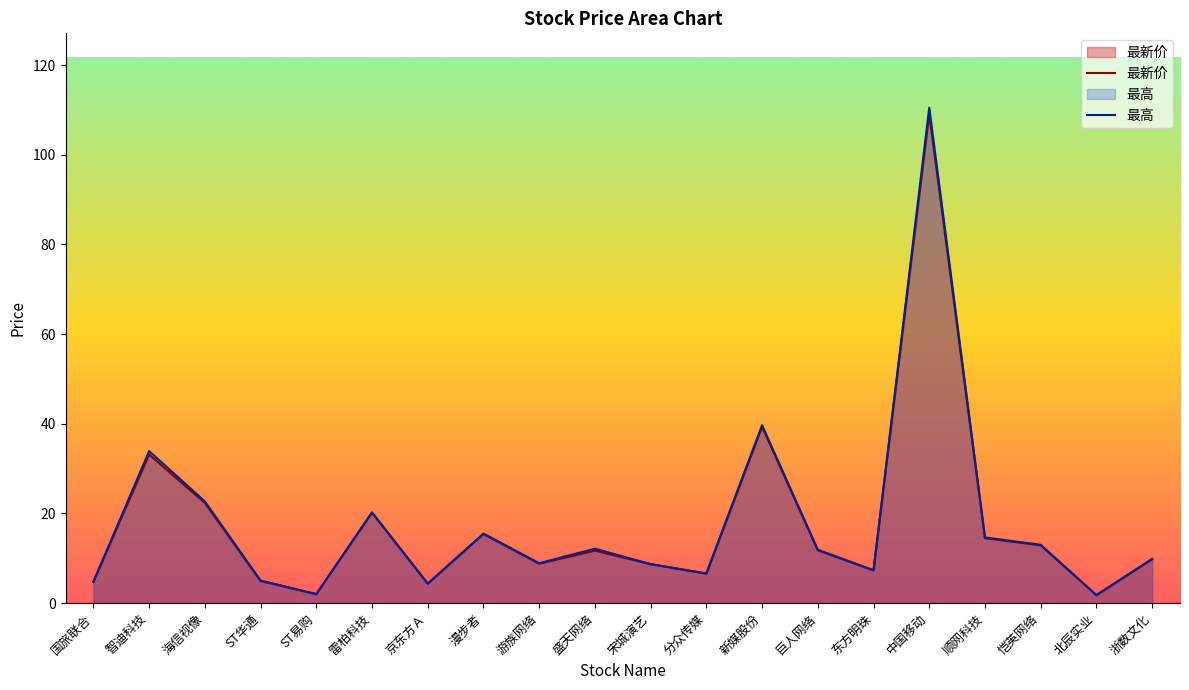

How many lines are shown in the chart?

2